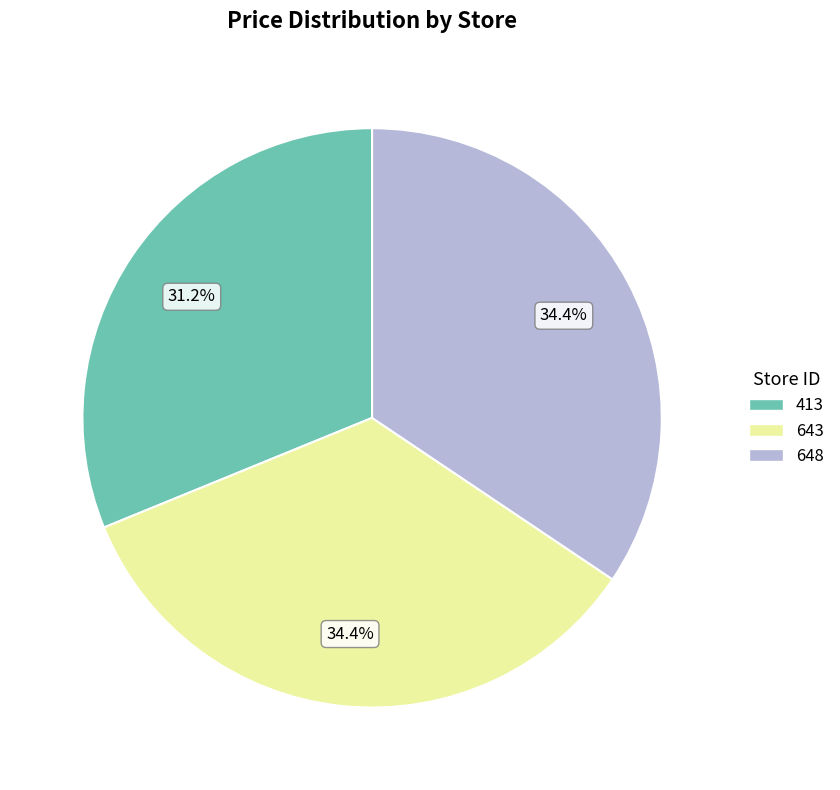

Which has a higher value, 413 or 643?

643